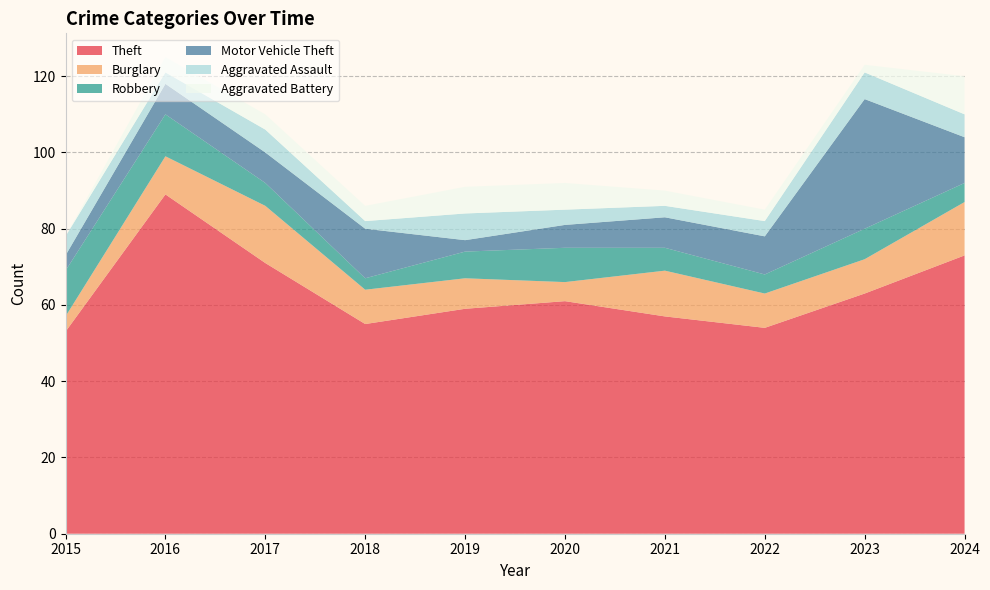

Reading left to right, extract all data points from this chart.

Theft: 53	89	71	55	59	61	57	54	63	73
Burglary: 4	10	15	9	8	5	12	9	9	14
Robbery: 12	11	6	3	7	9	6	5	8	5
Motor Vehicle Theft: 4	8	8	13	3	6	8	10	34	12
Aggravated Assault: 5	3	6	2	7	4	3	4	7	6
Aggravated Battery: 0	4	4	4	7	7	4	3	2	10